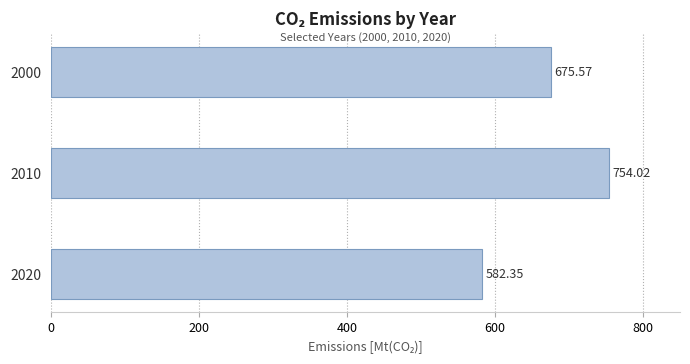

Rank the categories by value from highest to lowest.

2010, 2000, 2020